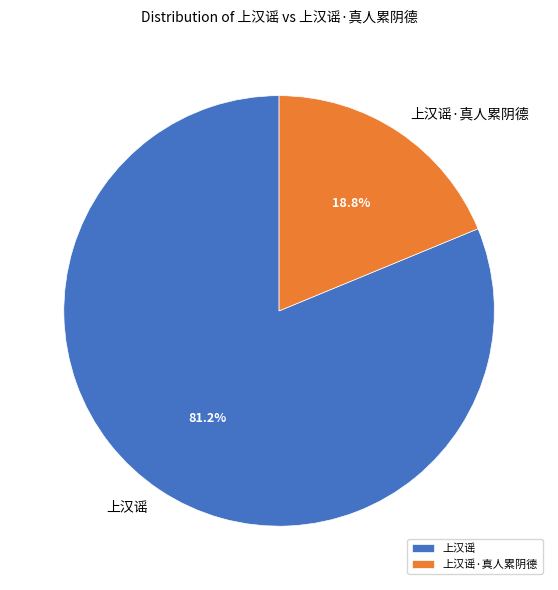

What percentage is the 上汉谣 slice, to the nearest percent?

81%